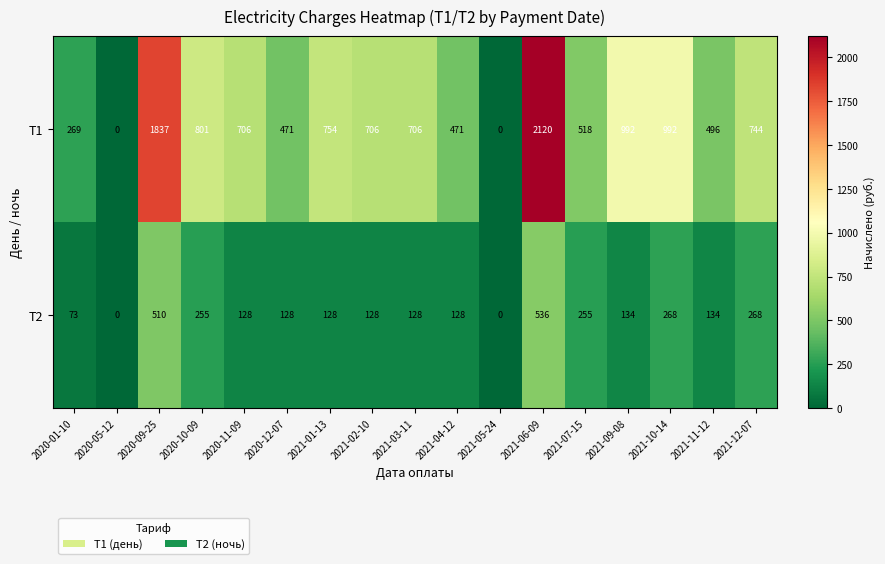

Count the number of categories in the chart.

17